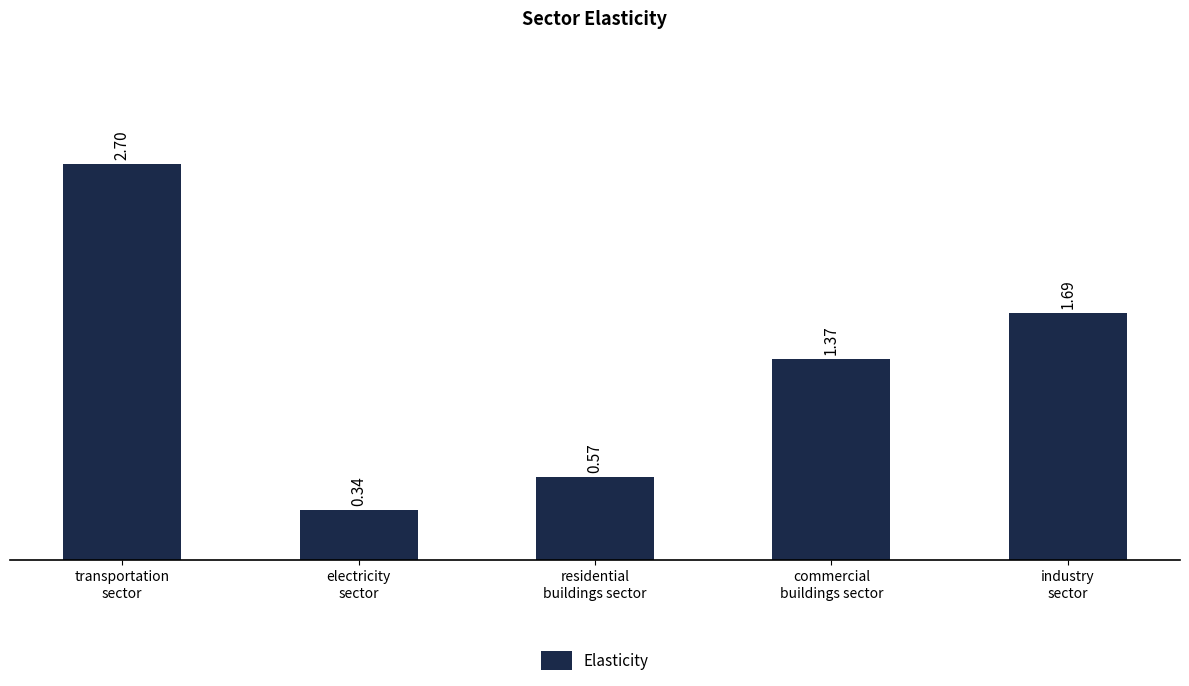

What is the label of the 3rd bar from the left?

residential
buildings sector